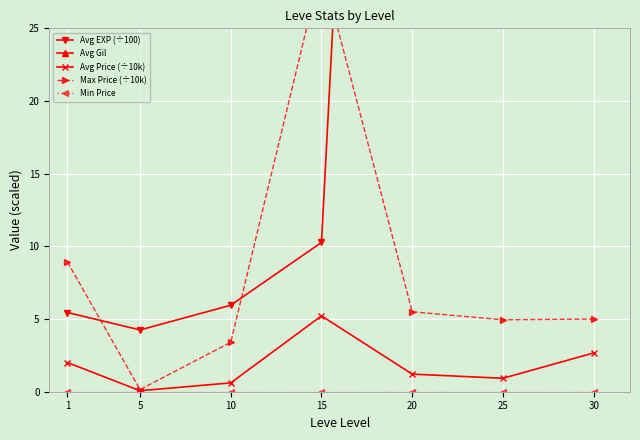

Which series has the largest range (max minus min)?

Avg EXP (÷100)